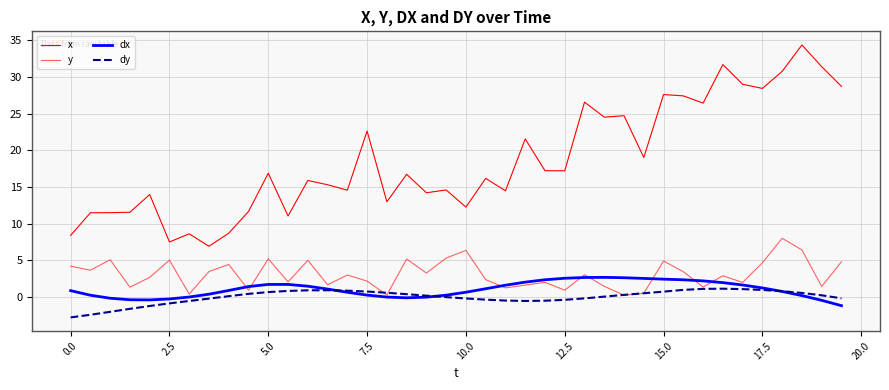

Which series has the largest range (max minus min)?

x